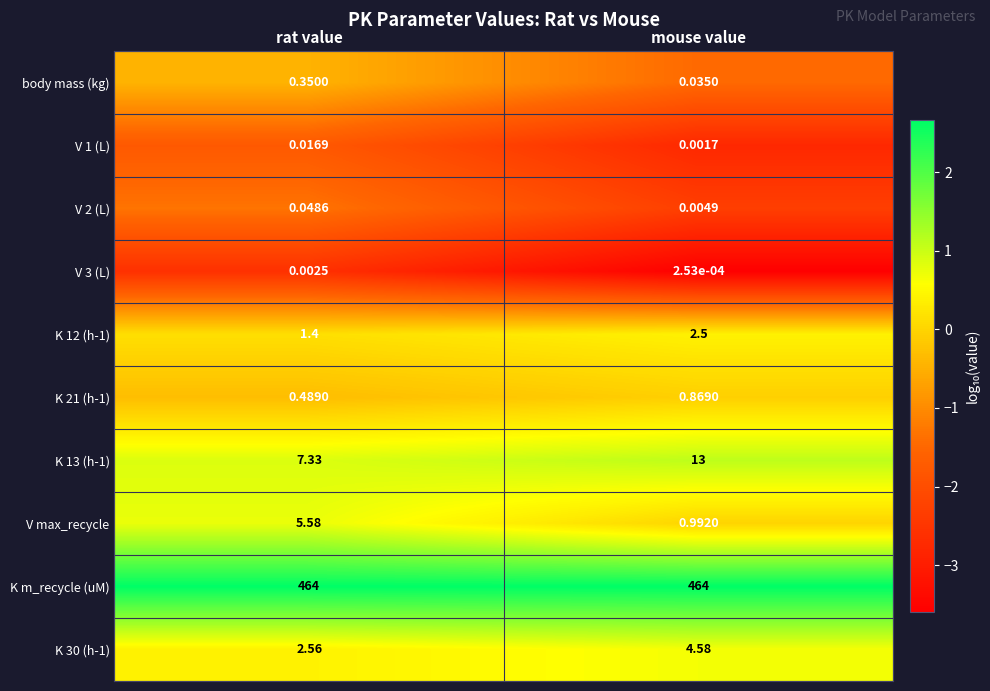

Which series has the largest total across all categories?

K m_recycle (uM)